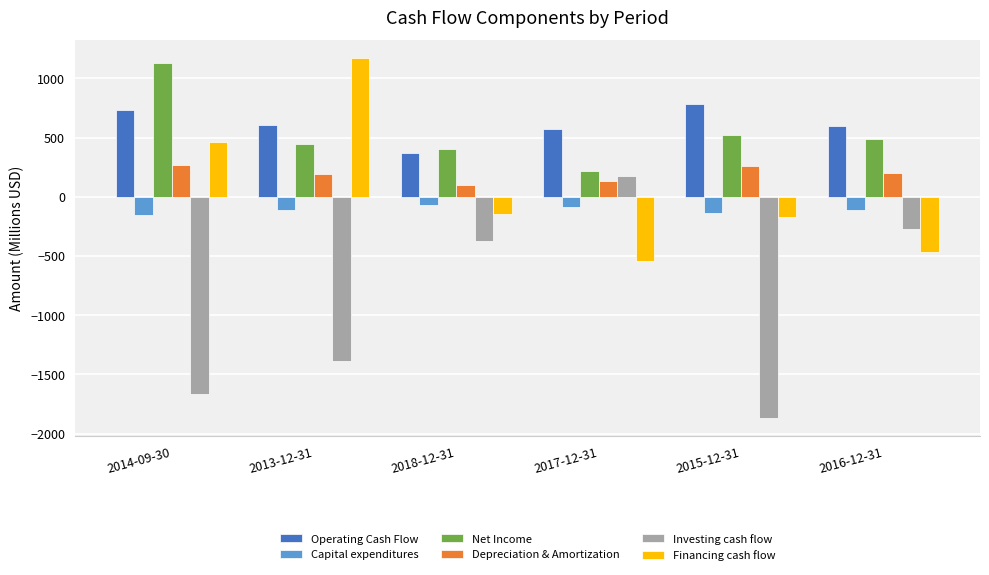

How many values in the Operating Cash Flow series are below 606?

3